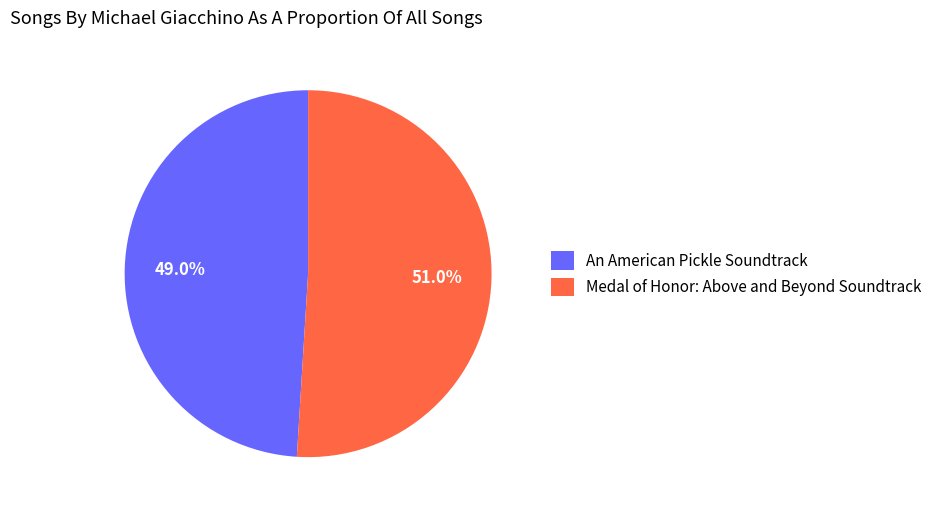

Is there a majority slice in this chart?

Yes